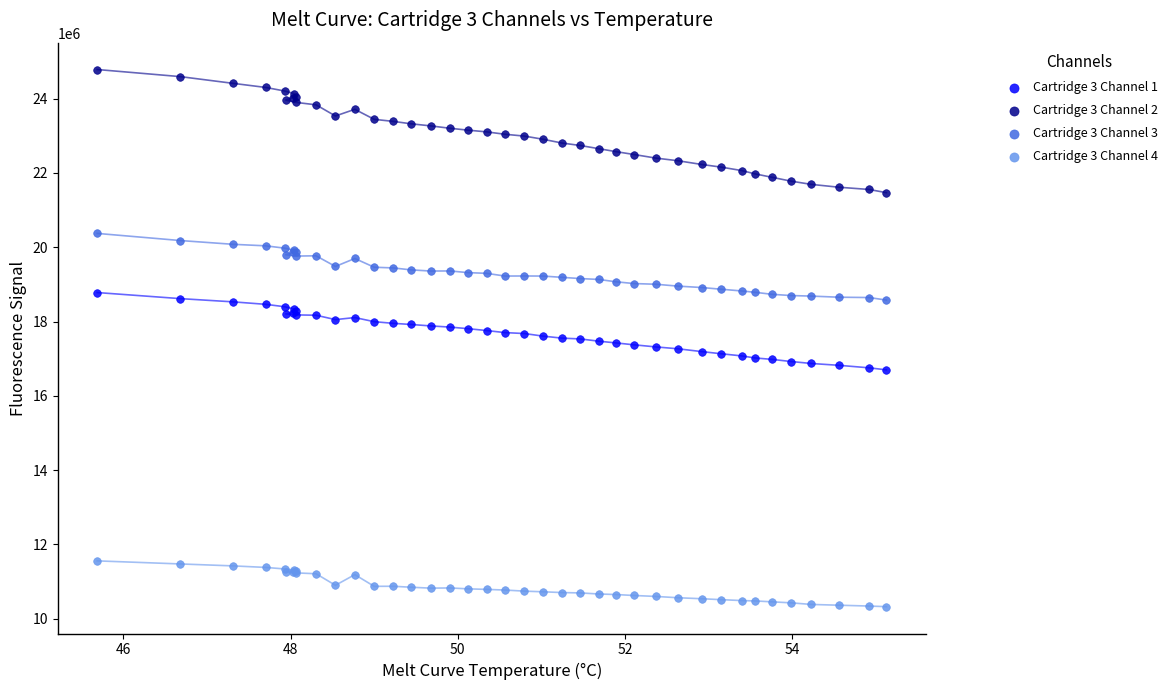

Which series reaches the minimum Y coordinate?

Cartridge 3 Channel 4